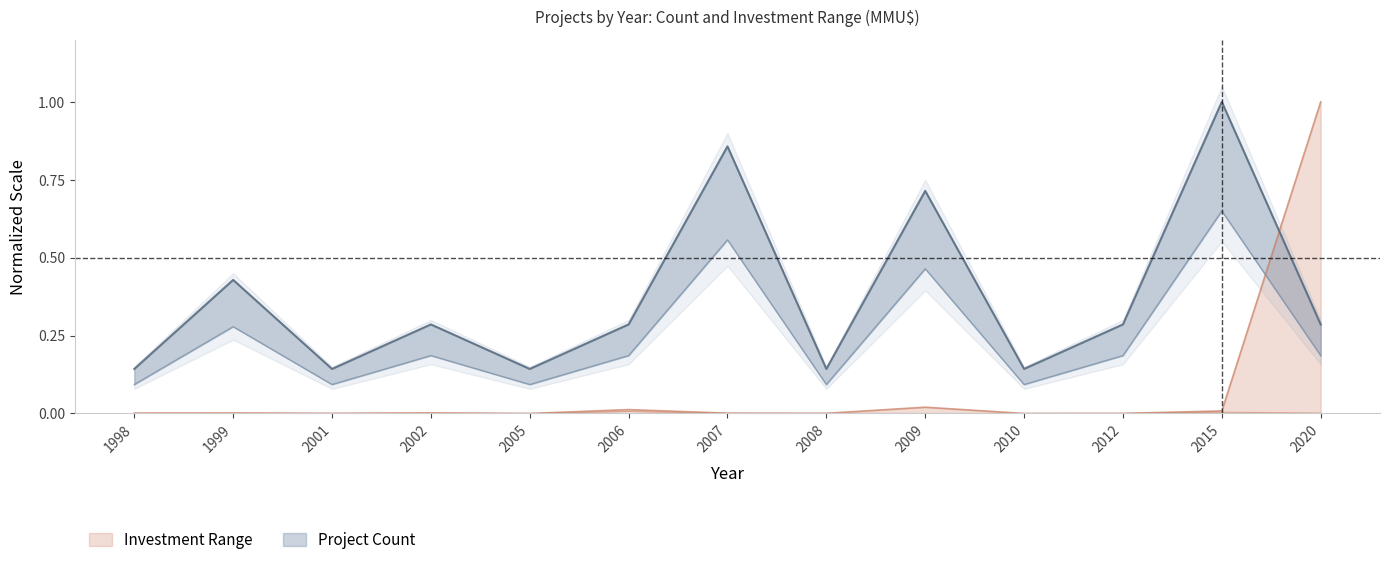

Where is the first local maximum for Count?

1999